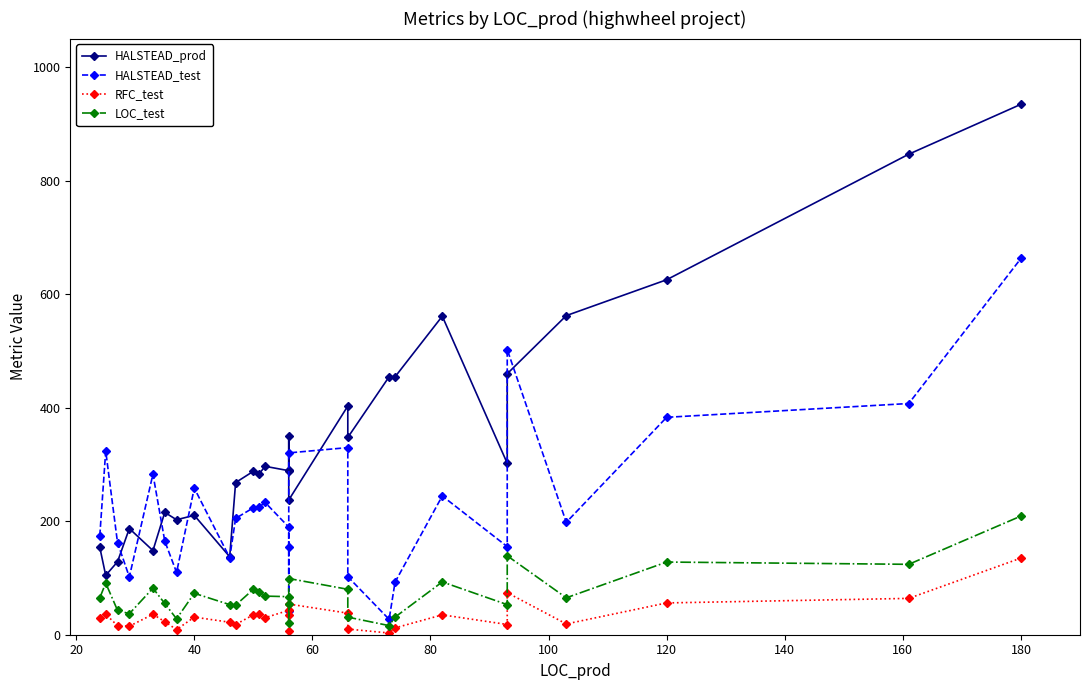

Reading left to right, what are all the values shown in this chart?

HALSTEAD_prod: 153.9	104.5	128.5	187.0	148.2	215.4	202.5	210.3	137.3	268.0	287.8	283.6	296.6	288.9	349.8	290.3	237.3	402.8	347.5	454.4	454.2	561.0	302.0	459.7	562.0	625.2	846.4	934.2
HALSTEAD_test: 174.4	323.7	162.2	101.7	282.8	165.1	109.7	258.2	135.7	204.9	223.6	225.2	232.9	189.5	42.4	154.5	320.2	329.6	102.2	27.1	92.6	244.4	155.2	502.3	198.0	382.9	407.2	662.7
RFC_test: 29.0	36.0	16.0	15.0	36.0	23.0	9.0	31.0	22.0	18.0	35.0	37.0	30.0	43.0	6.0	35.0	54.0	38.0	10.0	3.0	12.0	35.0	18.0	74.0	19.0	56.0	64.0	135.0
LOC_test: 65.0	91.0	43.0	37.0	82.0	55.0	28.0	73.0	53.0	52.0	80.0	76.0	68.0	67.0	20.0	54.0	99.0	80.0	31.0	16.0	31.0	93.0	53.0	139.0	65.0	128.0	124.0	209.0